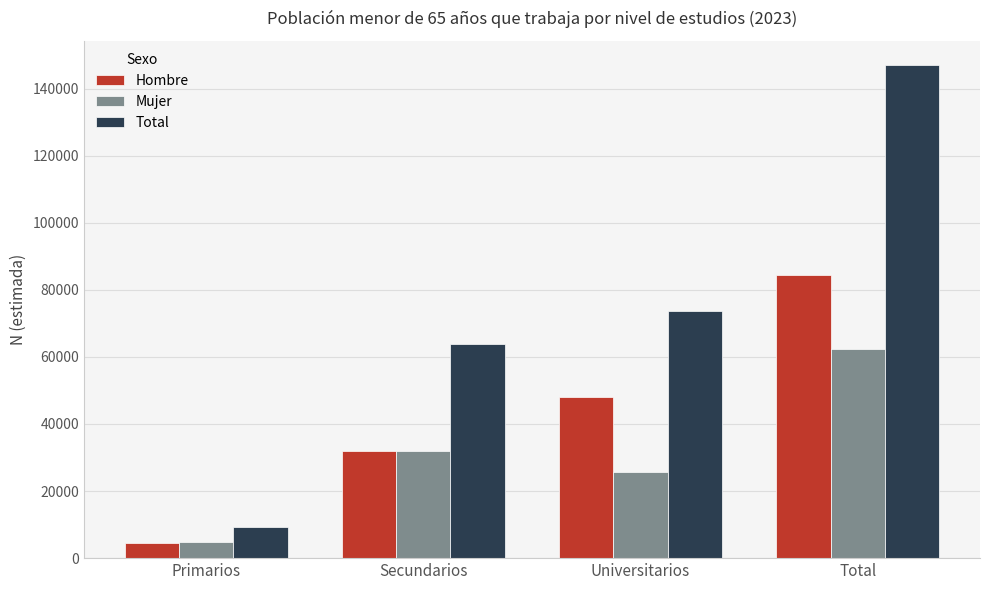

Are the bars grouped side by side (vs. stacked)?

Yes